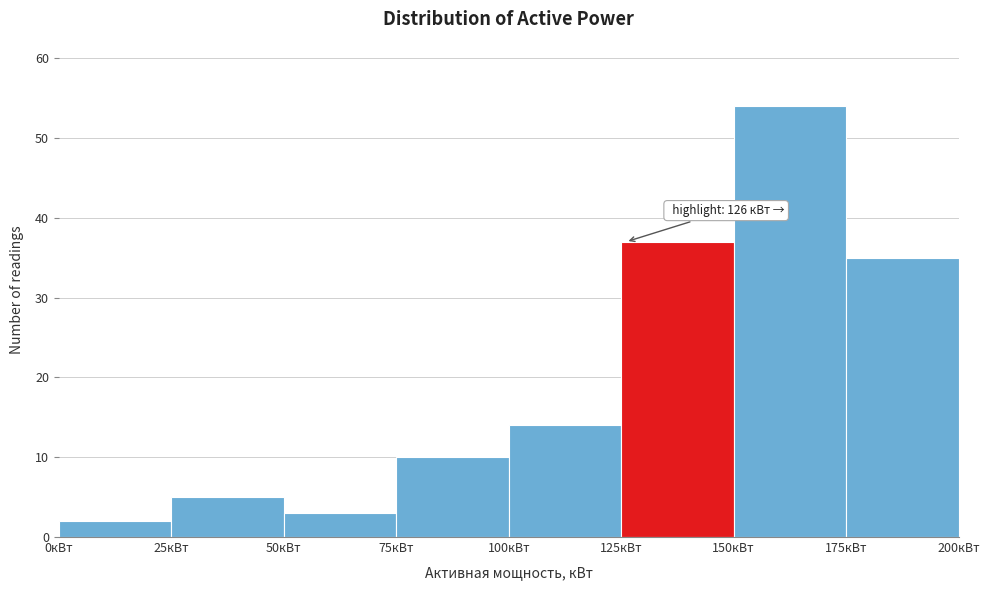

Over which range of the x-axis is the bar tallest?

150 to 175